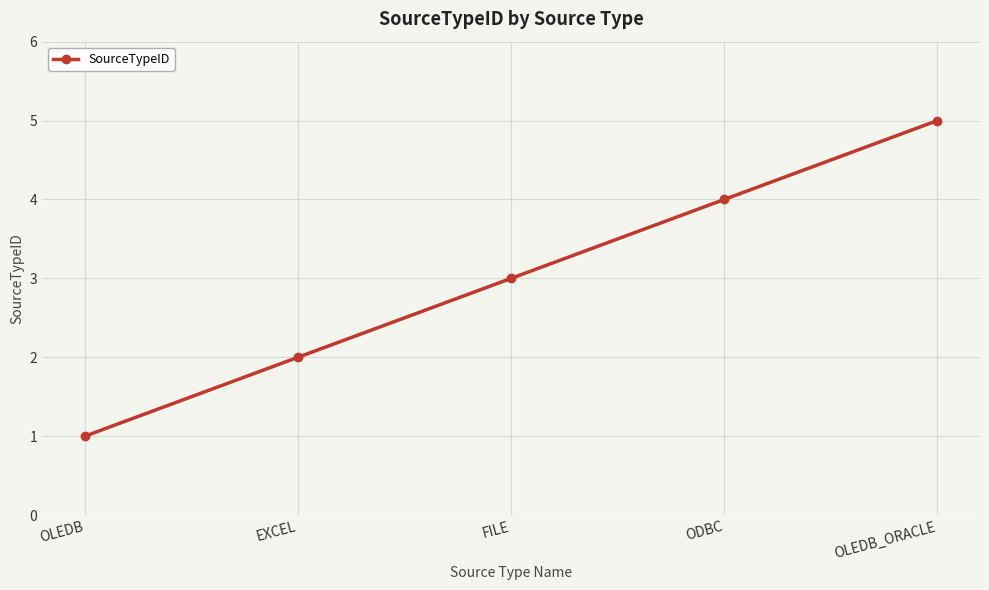

Reading right to left, transcribe all the data shown in this chart.

OLEDB_ORACLE=5	ODBC=4	FILE=3	EXCEL=2	OLEDB=1